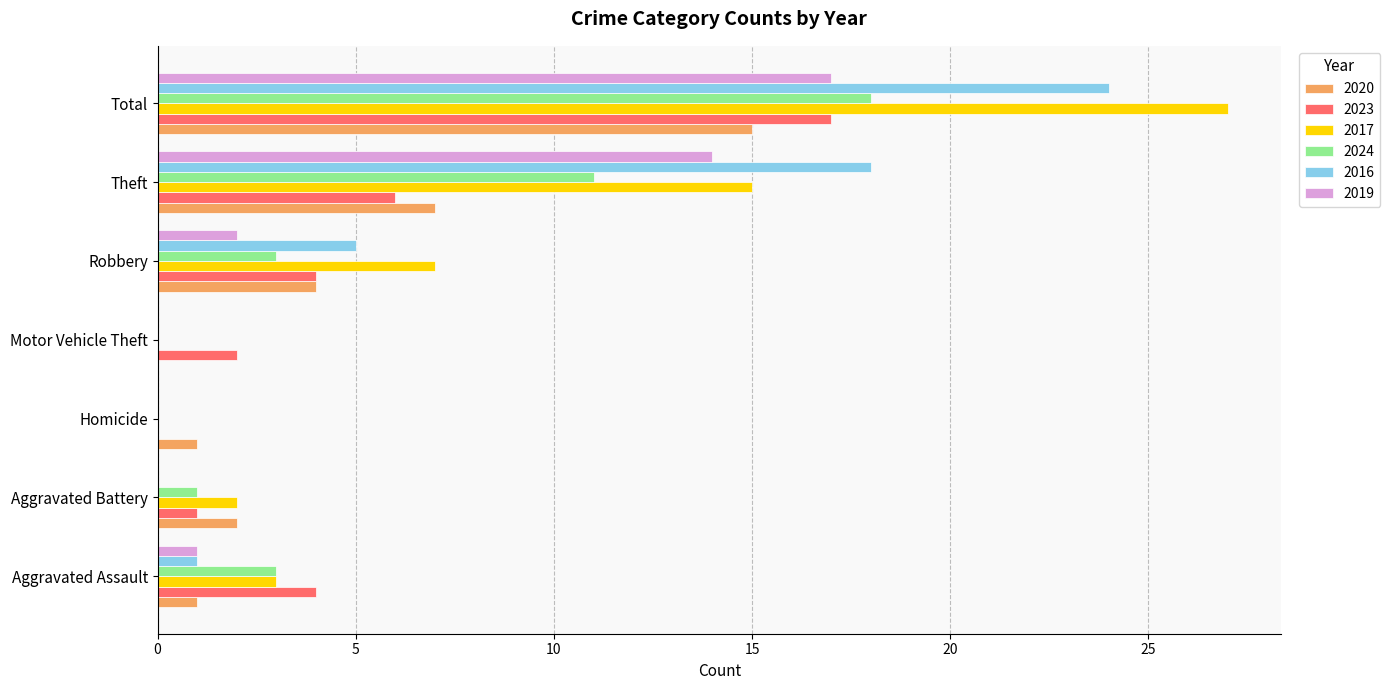

What are all the series names shown in the legend?

2020, 2023, 2017, 2024, 2016, 2019